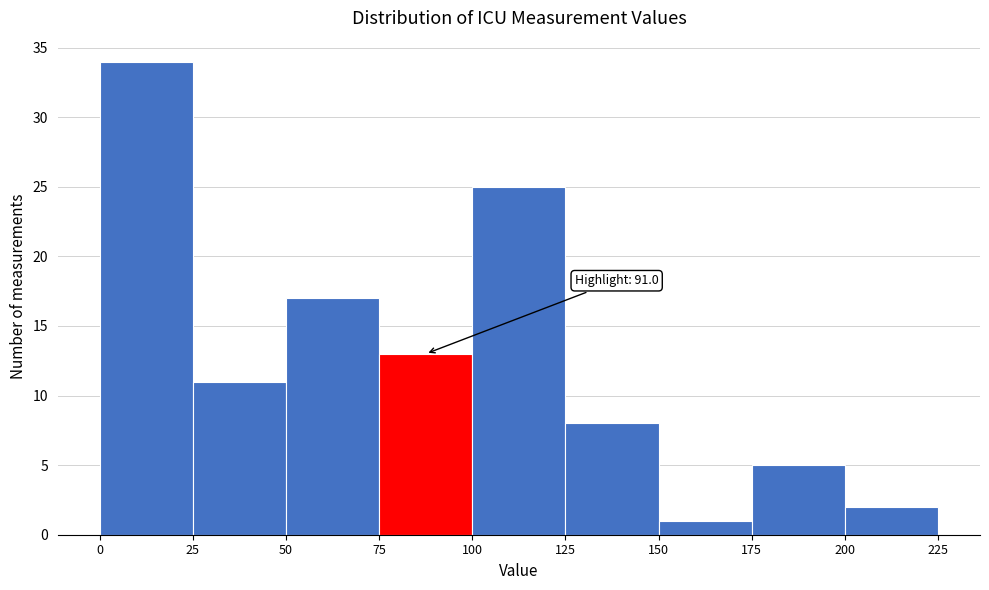

Over which range of the x-axis is the bar tallest?

0 to 25